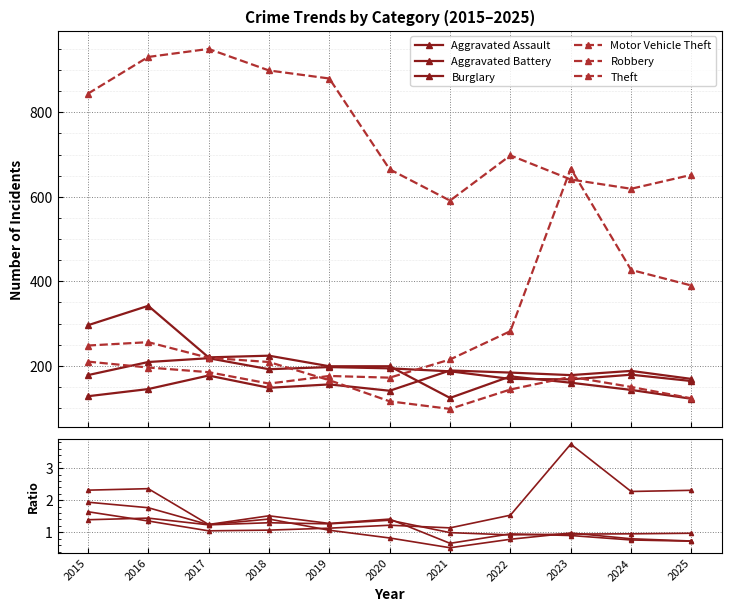

Is it true that Aggravated Battery equals 269 at 2019?

False